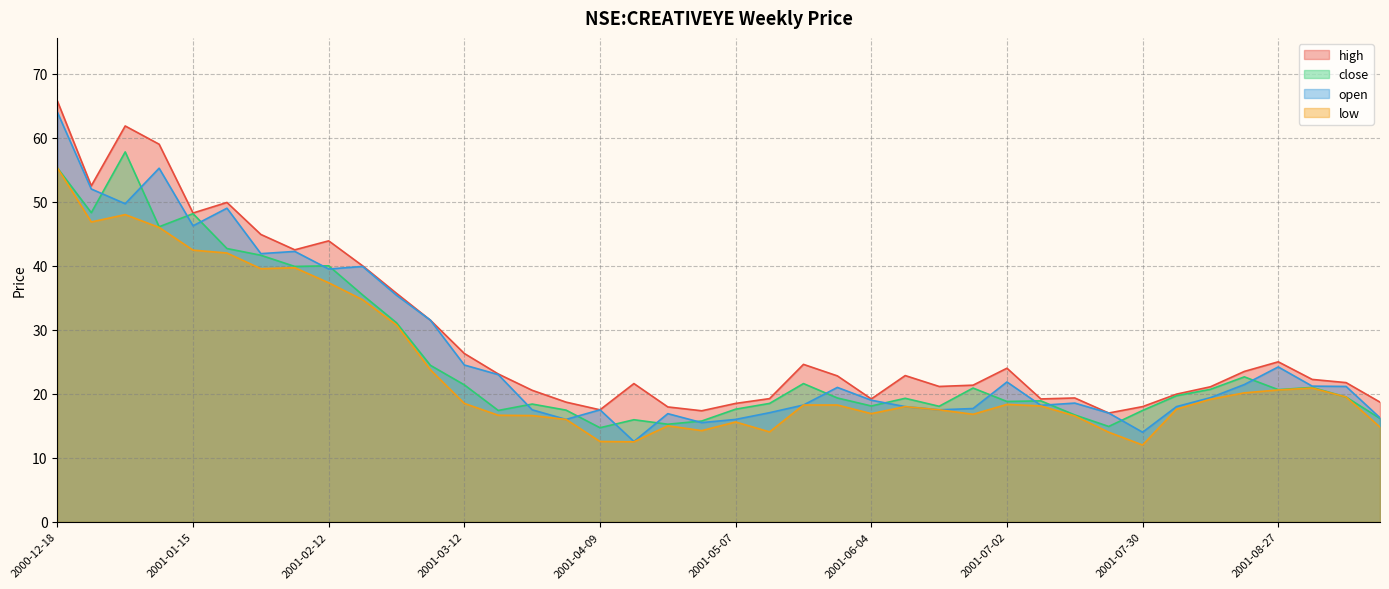

What is the difference between the maximum and minimum values in the low series?

43.3